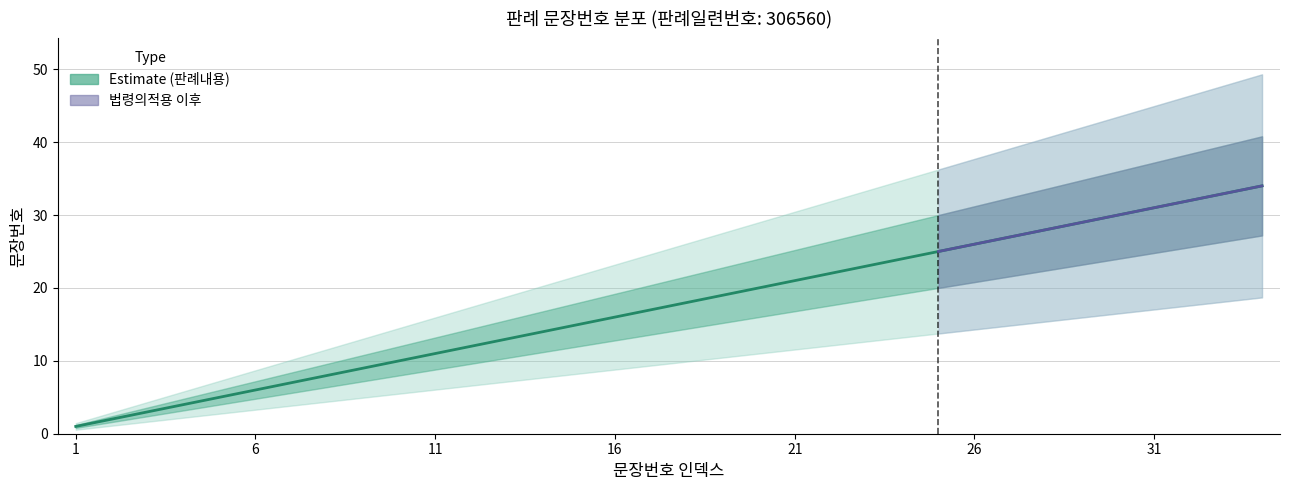

Which category has the lowest value across all series?

1